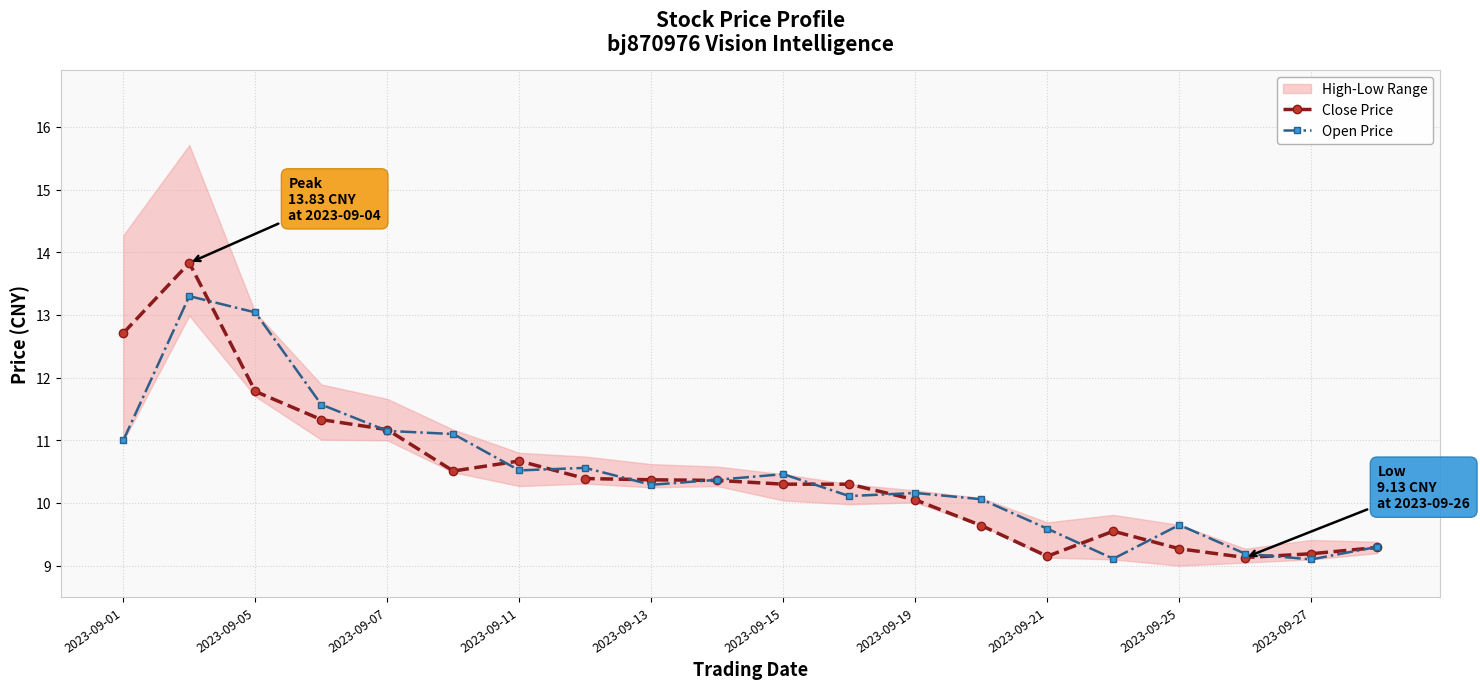

Rank the series by their average value, from lowest to highest.

Close Price, Open Price